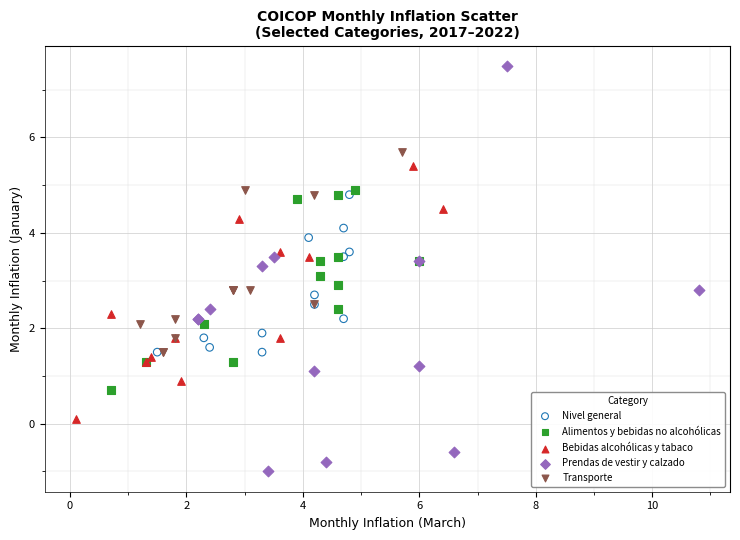

Which series has the largest Y range (max minus min)?

Prendas de vestir y calzado